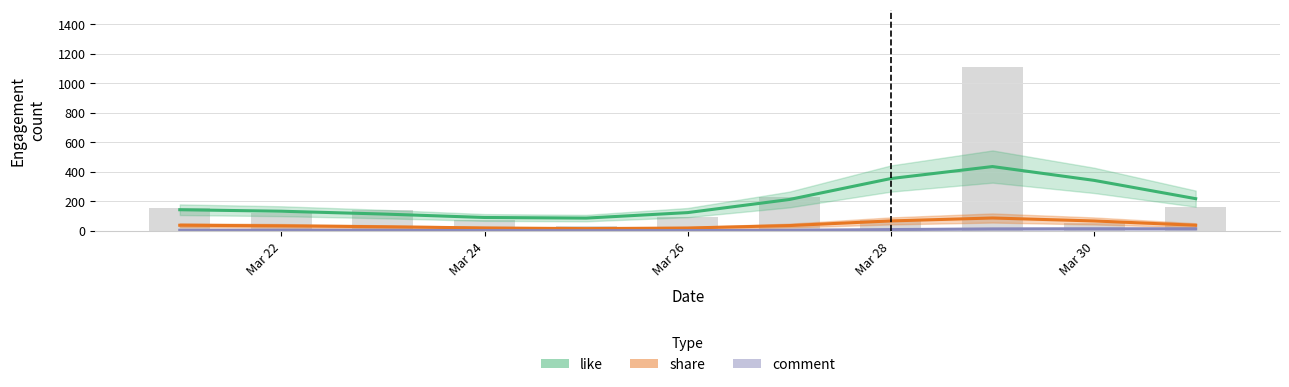

What is the sum of all share values?

458